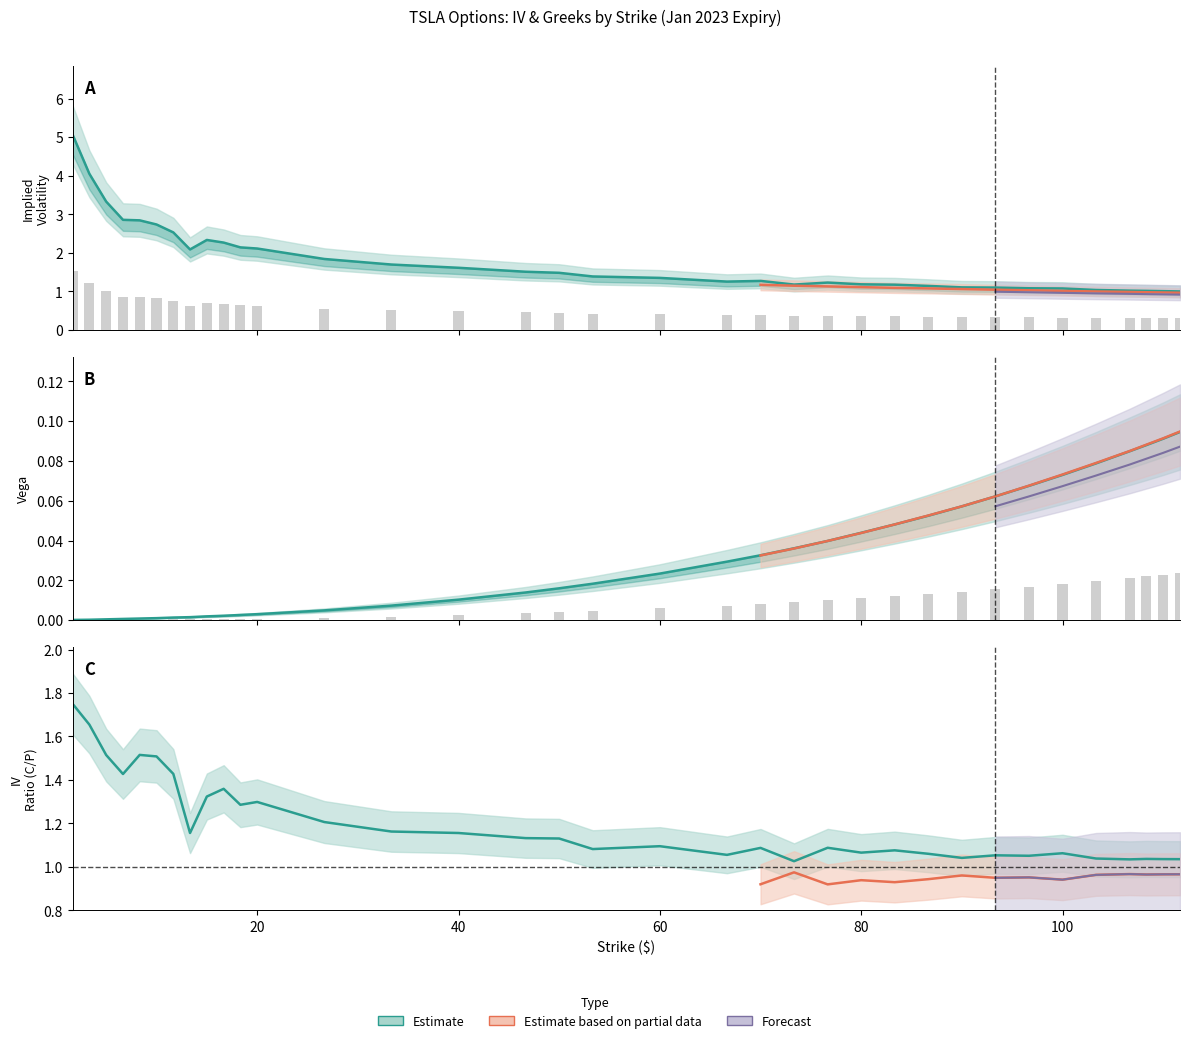

True or false: put_vega has a value of 0.0 at 9.

False